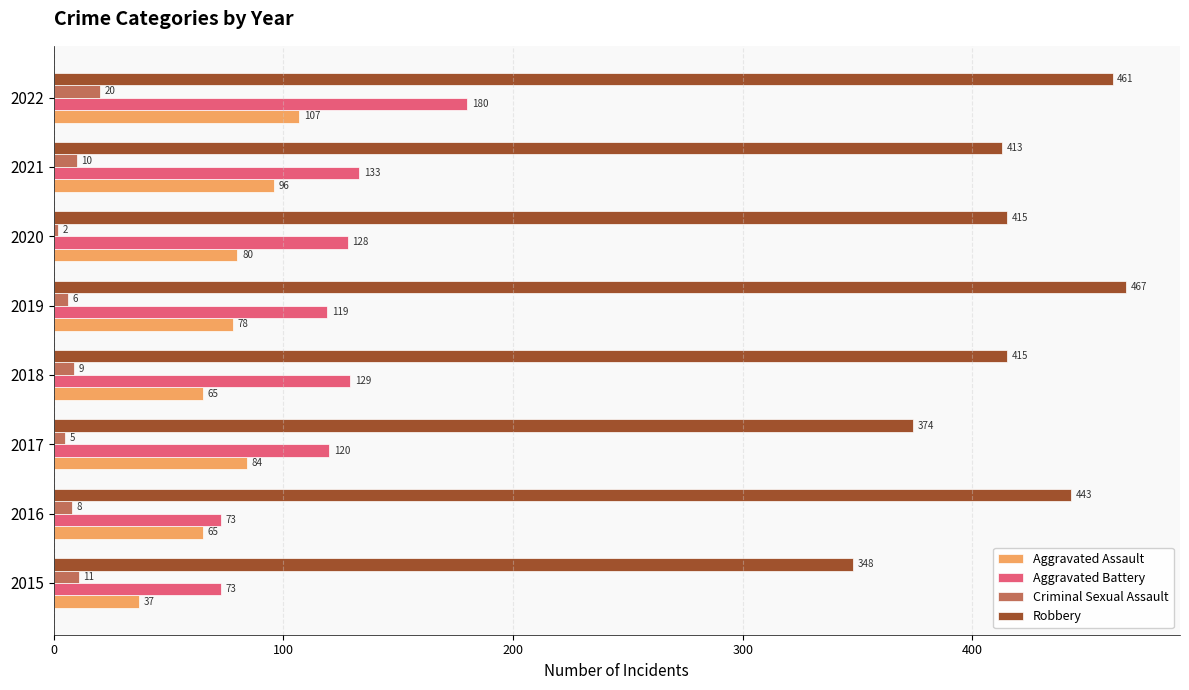

How many data points in Robbery are less than 415?

3